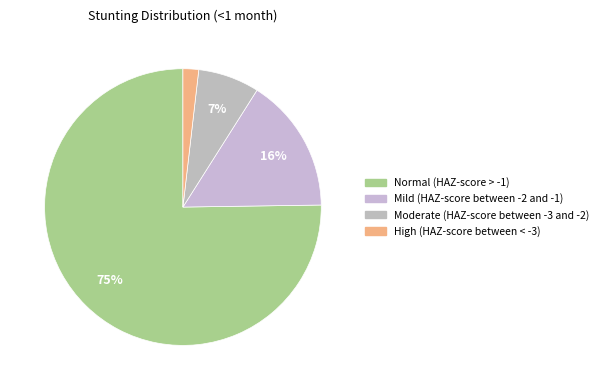

What percentage is the Normal (HAZ-score > -1) slice, to the nearest percent?

75%